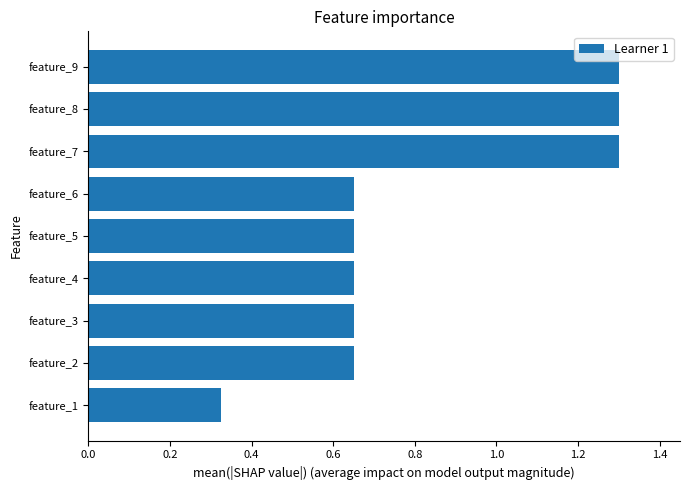

What is the average value?

0.8